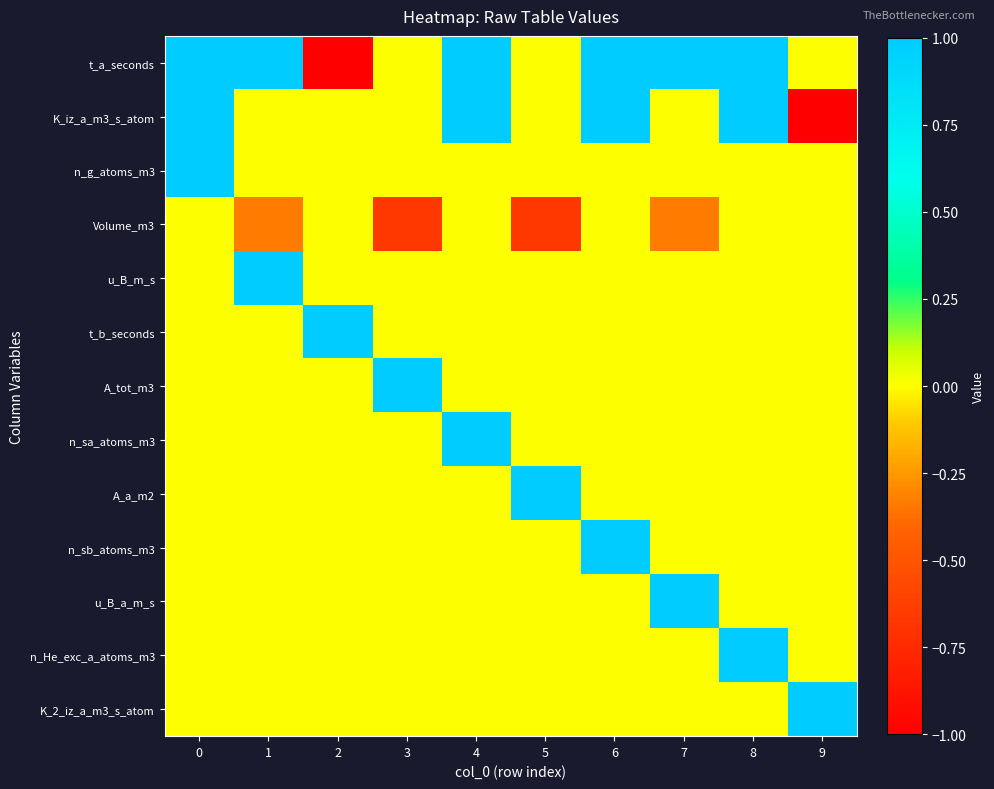

Which category has the lowest value across all series?

2